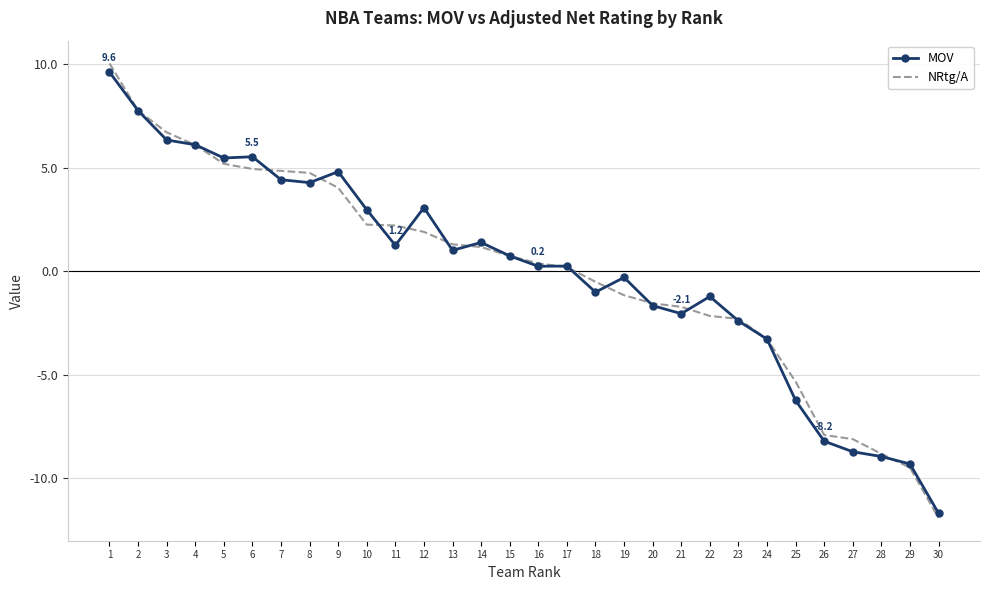

At 18, list the series in order from largest to smallest.

NRtg/A, MOV